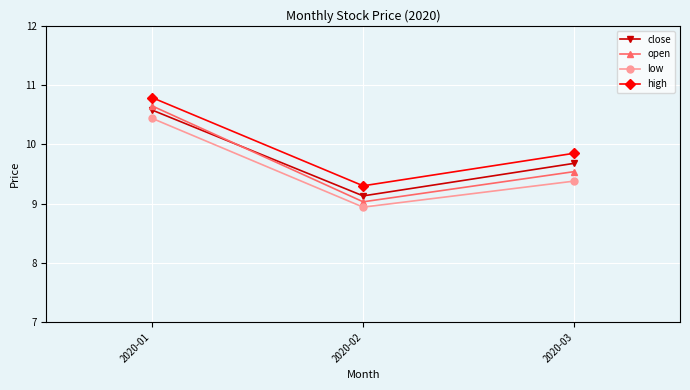

Read the close value at 2020-01.

10.6